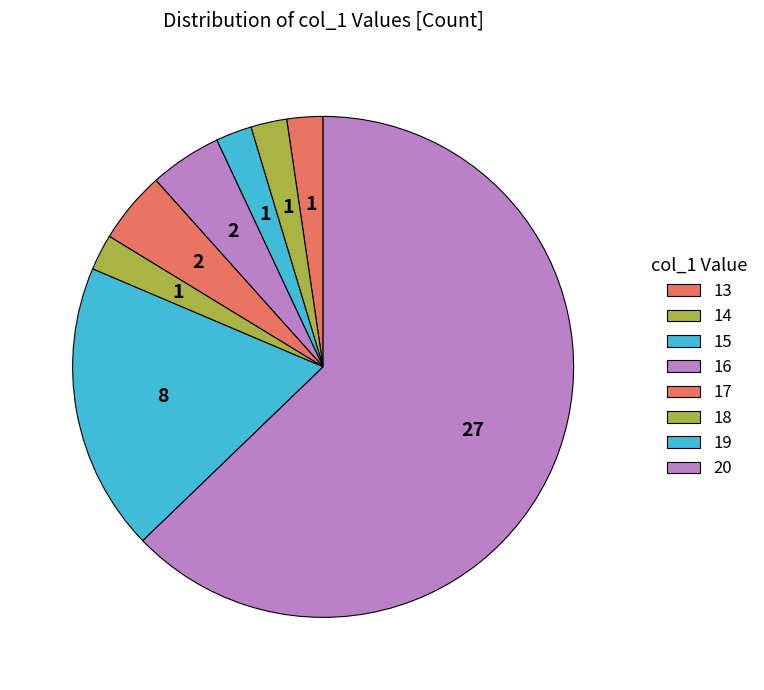

How many segments does this pie chart have?

8